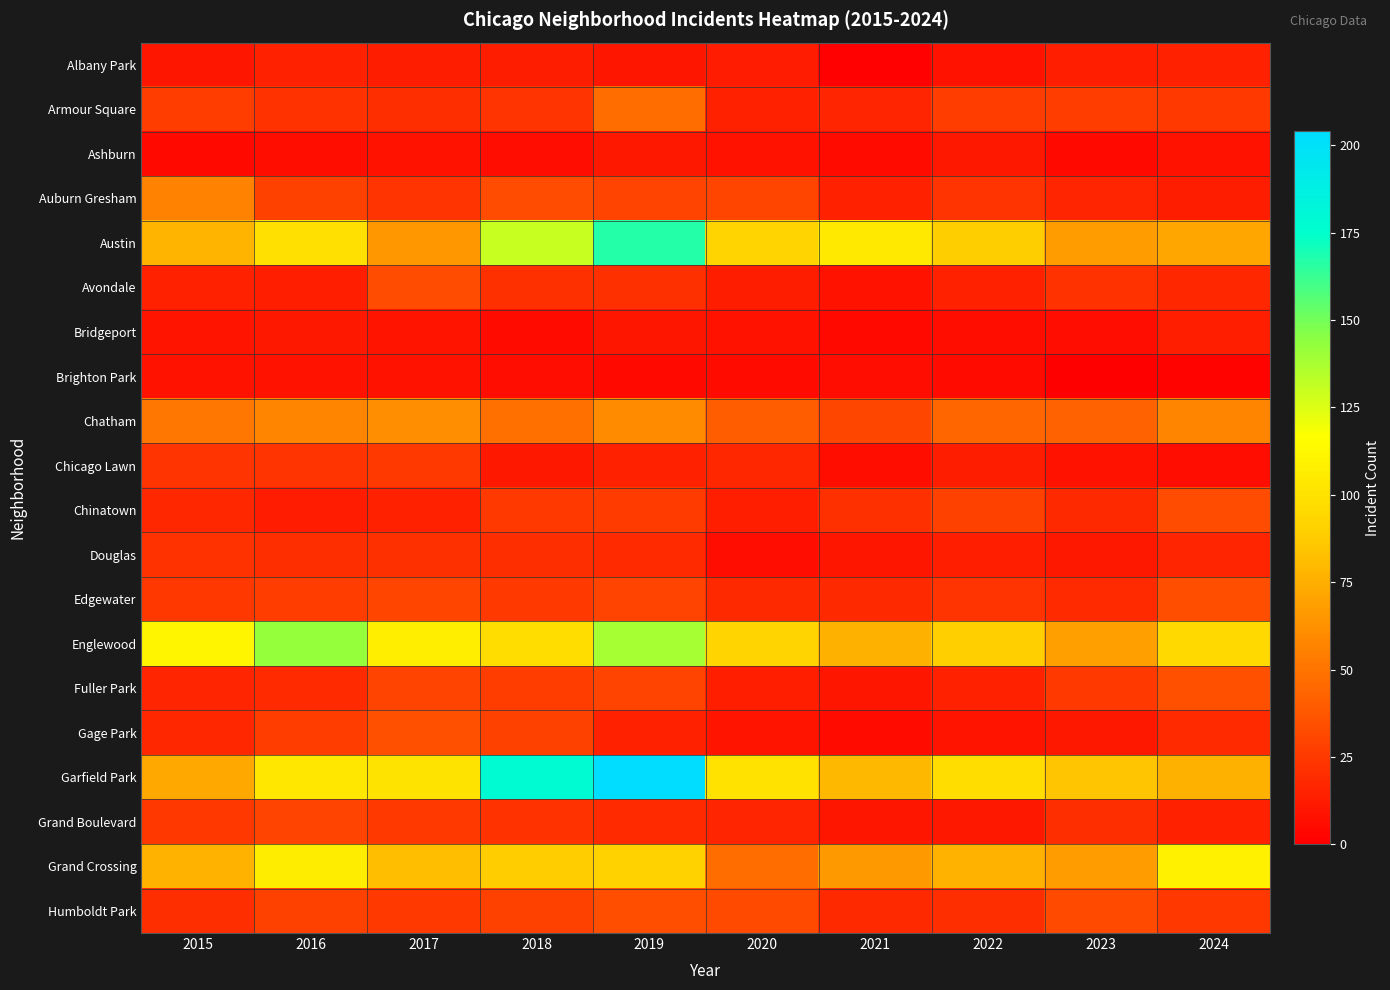

Which series has the largest range (max minus min)?

Garfield Park